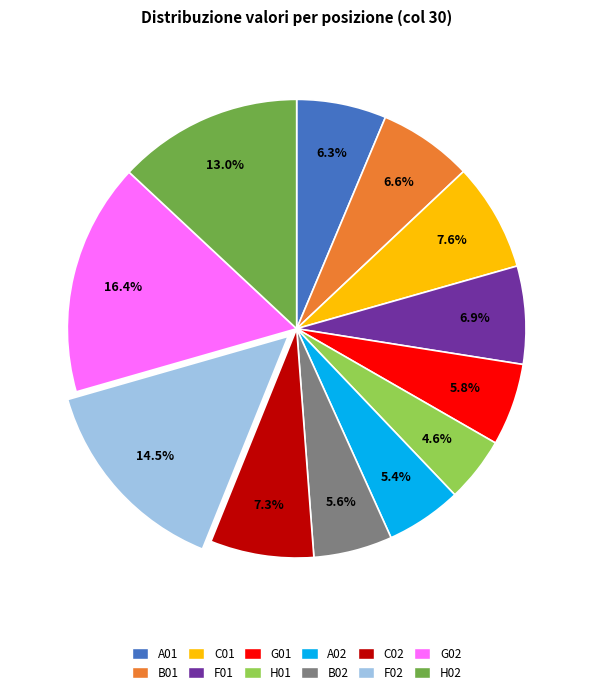

Does H01 account for over 50% of the chart?

No